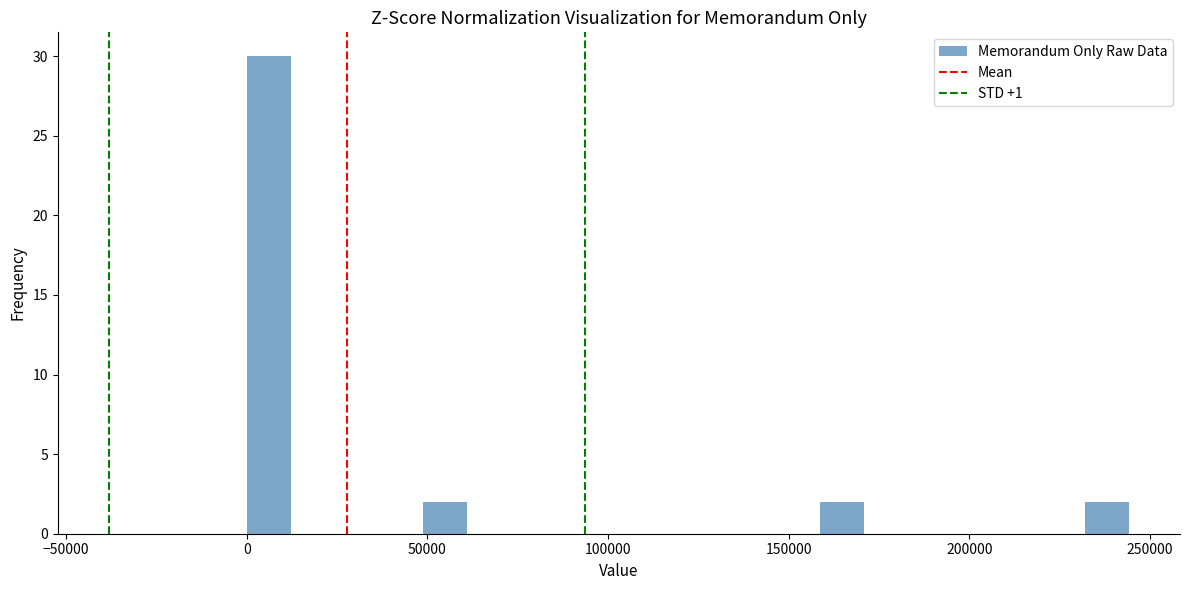

Read against the x-axis, roughly where is the centre of the tallest bar?

5000